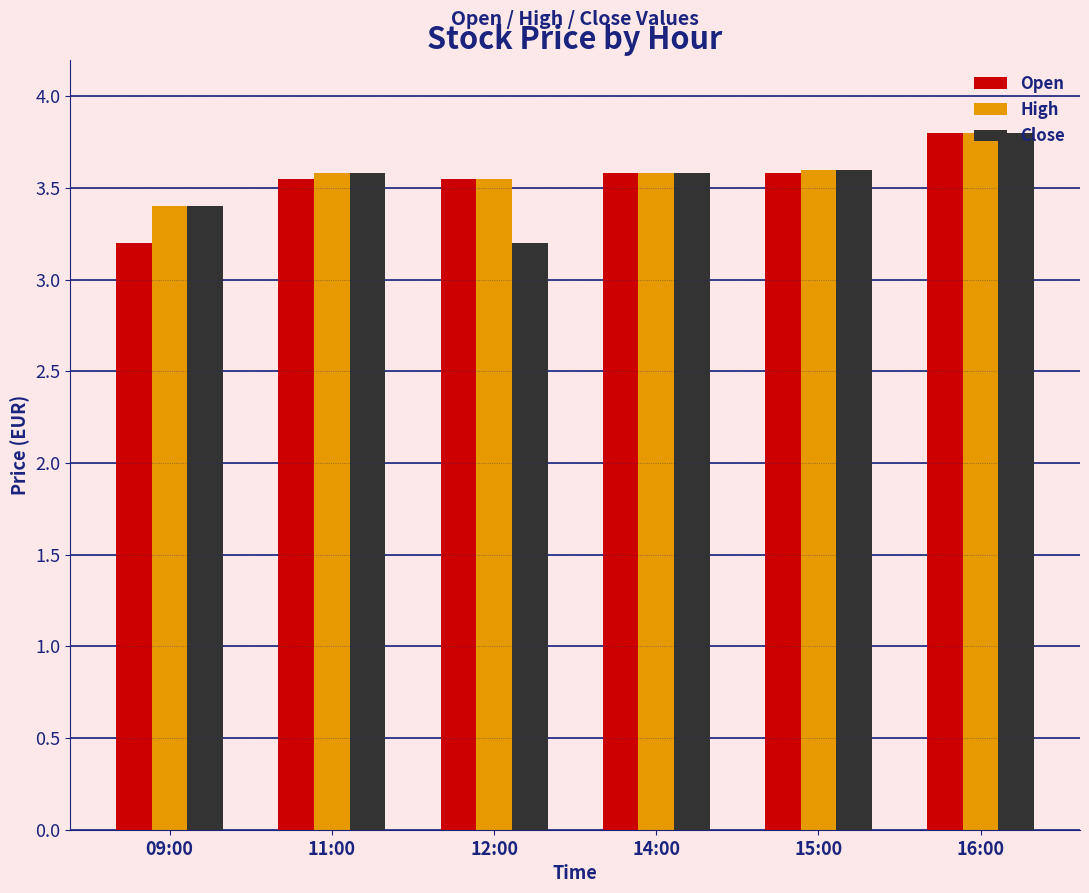

What is the value of the Close bar at the 2nd from the left?

3.6